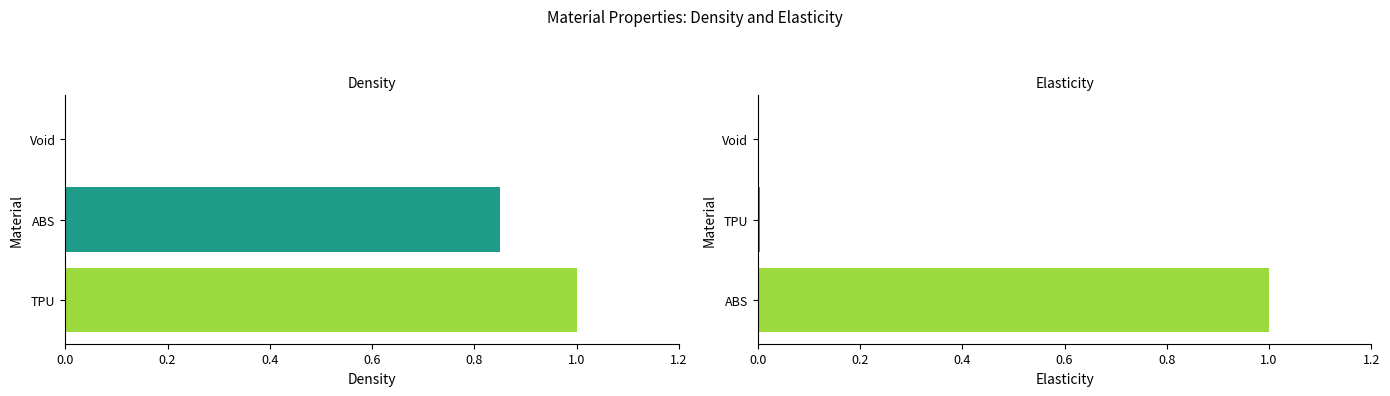

What is the sum of all Elasticity values?

1.0